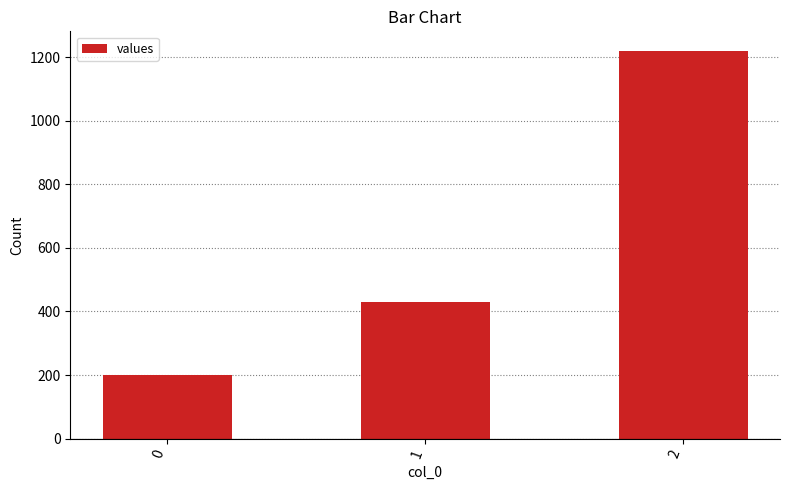

Is it true that the value at 2 is 1220.0?

True